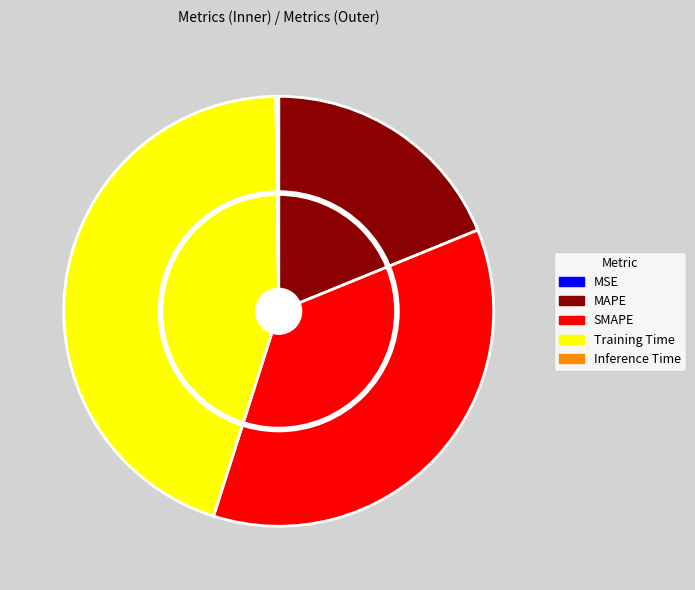

Is the sum of Training Time and Inference Time greater than half?

No